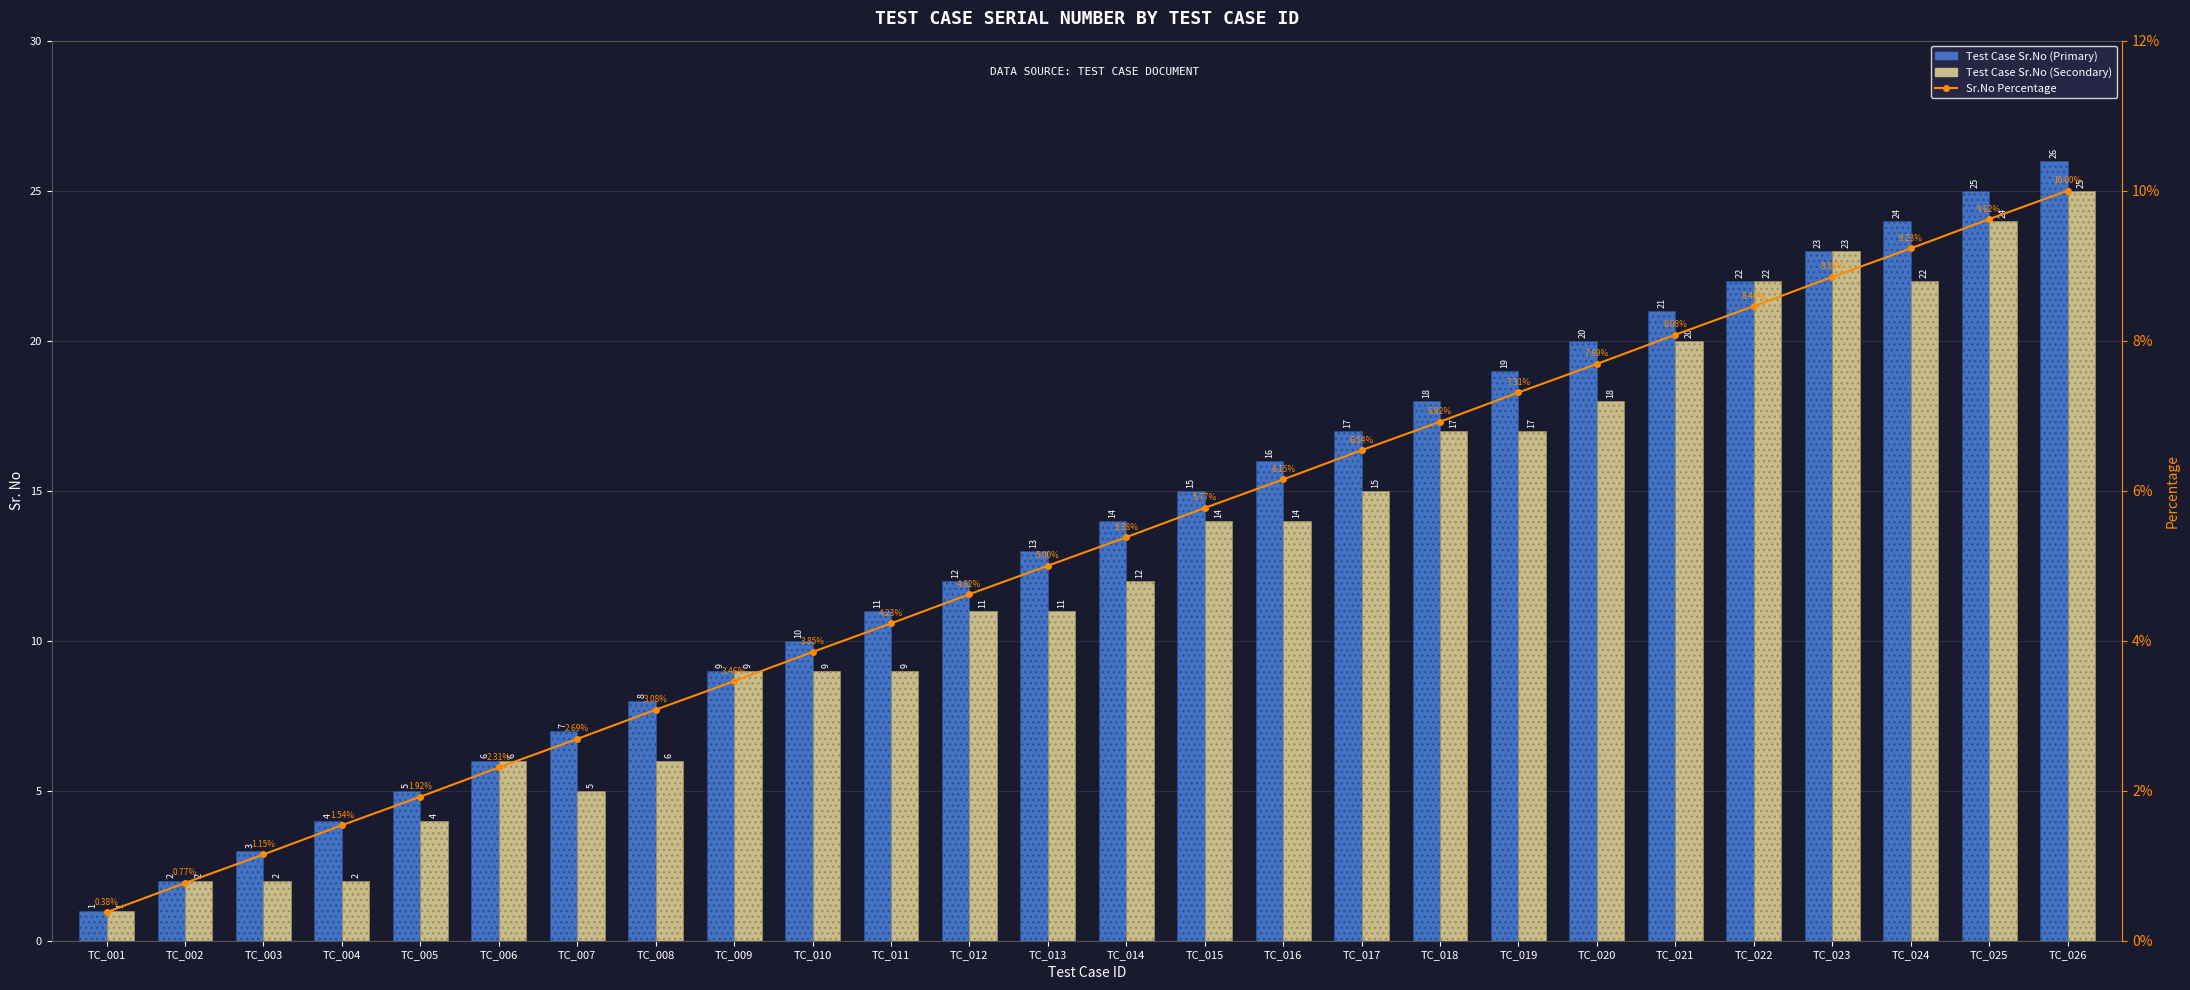

Reading right to left, extract all data points from this chart.

Test Case Sr.No (Primary): TC_026=26.0	TC_025=25.0	TC_024=24.0	TC_023=23.0	TC_022=22.0	TC_021=21.0	TC_020=20.0	TC_019=19.0	TC_018=18.0	TC_017=17.0	TC_016=16.0	TC_015=15.0	TC_014=14.0	TC_013=13.0	TC_012=12.0	TC_011=11.0	TC_010=10.0	TC_009=9.0	TC_008=8.0	TC_007=7.0	TC_006=6.0	TC_005=5.0	TC_004=4.0	TC_003=3.0	TC_002=2.0	TC_001=1.0
Test Case Sr.No (Secondary): TC_026=25.0	TC_025=24.0	TC_024=22.0	TC_023=23.0	TC_022=22.0	TC_021=20.0	TC_020=18.0	TC_019=17.0	TC_018=17.0	TC_017=15.0	TC_016=14.0	TC_015=14.0	TC_014=12.0	TC_013=11.0	TC_012=11.0	TC_011=9.0	TC_010=9.0	TC_009=9.0	TC_008=6.0	TC_007=5.0	TC_006=6.0	TC_005=4.0	TC_004=2.0	TC_003=2.0	TC_002=2.0	TC_001=1.0
Sr.No Percentage: TC_026=10.0	TC_025=9.6	TC_024=9.2	TC_023=8.8	TC_022=8.5	TC_021=8.1	TC_020=7.7	TC_019=7.3	TC_018=6.9	TC_017=6.5	TC_016=6.2	TC_015=5.8	TC_014=5.4	TC_013=5.0	TC_012=4.6	TC_011=4.2	TC_010=3.9	TC_009=3.5	TC_008=3.1	TC_007=2.7	TC_006=2.3	TC_005=1.9	TC_004=1.5	TC_003=1.1	TC_002=0.8	TC_001=0.4